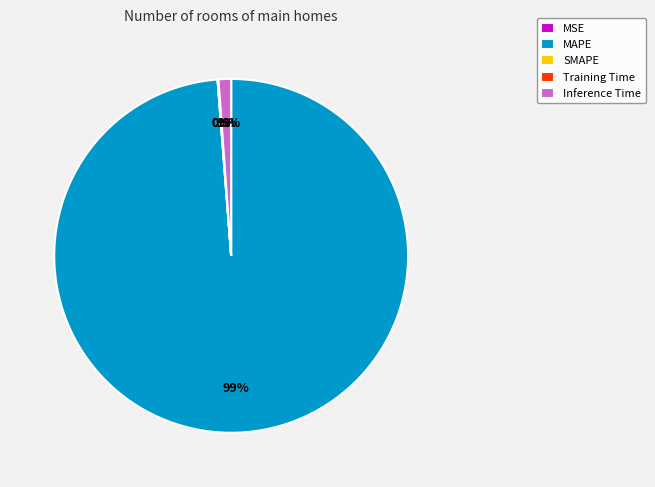

What is the largest slice in the pie chart?

MAPE